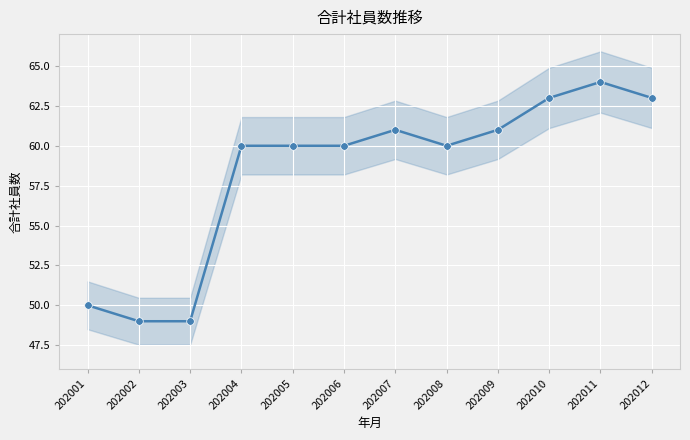

Between 202006 and 202010, which is larger?

202010